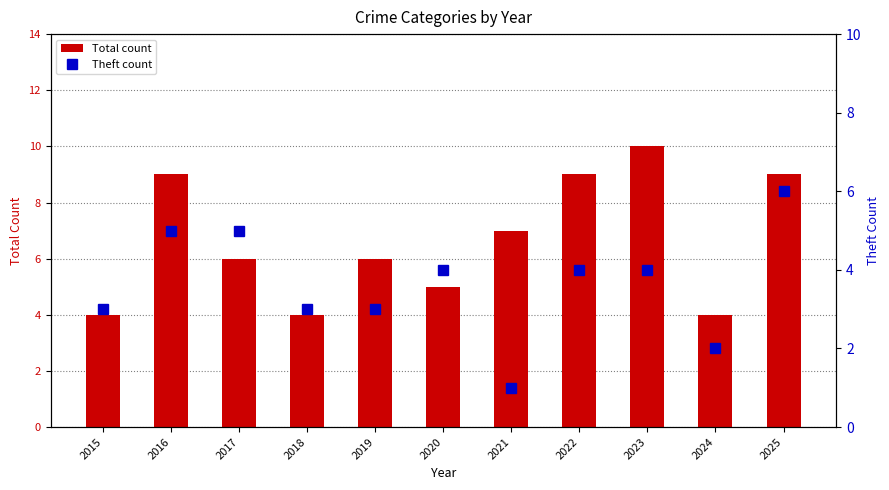

How many data points in Theft count are above 4?

3